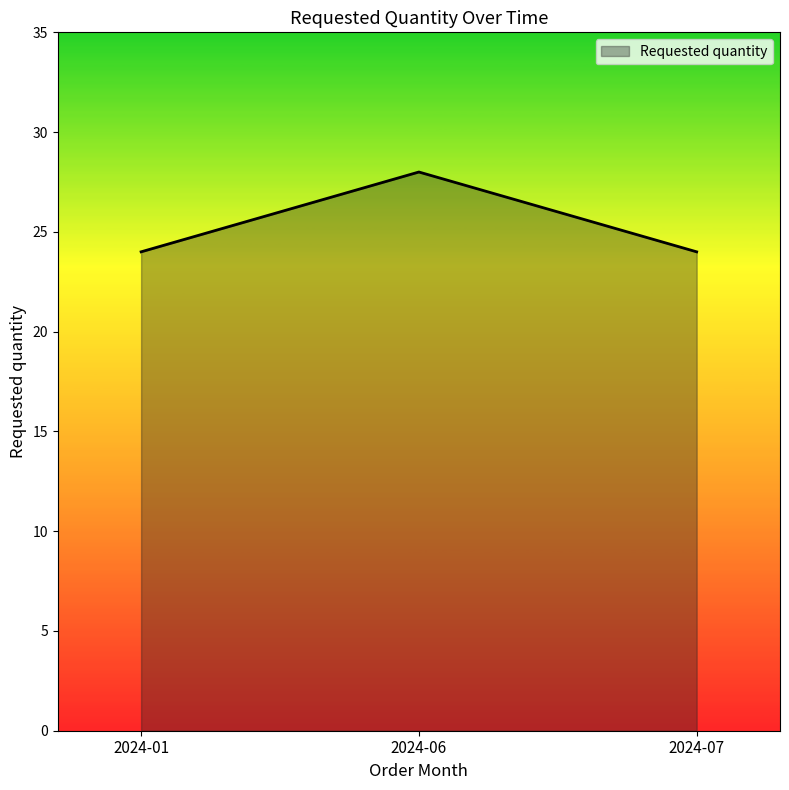

Is it true that the value at 2024-01 is 24?

True